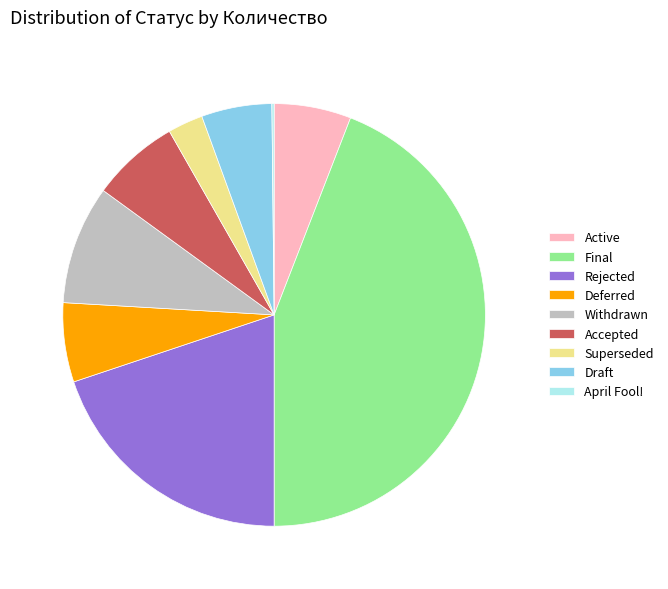

True or false: Draft accounts for 5% of the total.

True